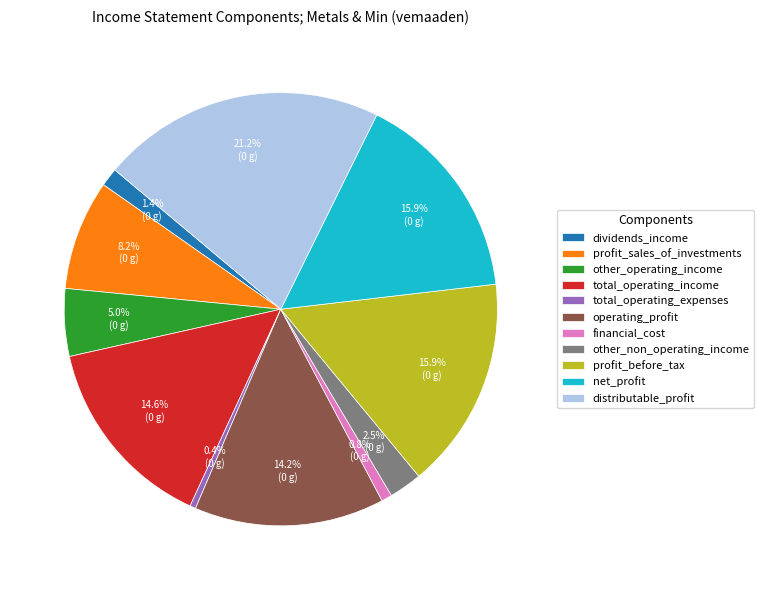

Which slice is the largest?

distributable_profit